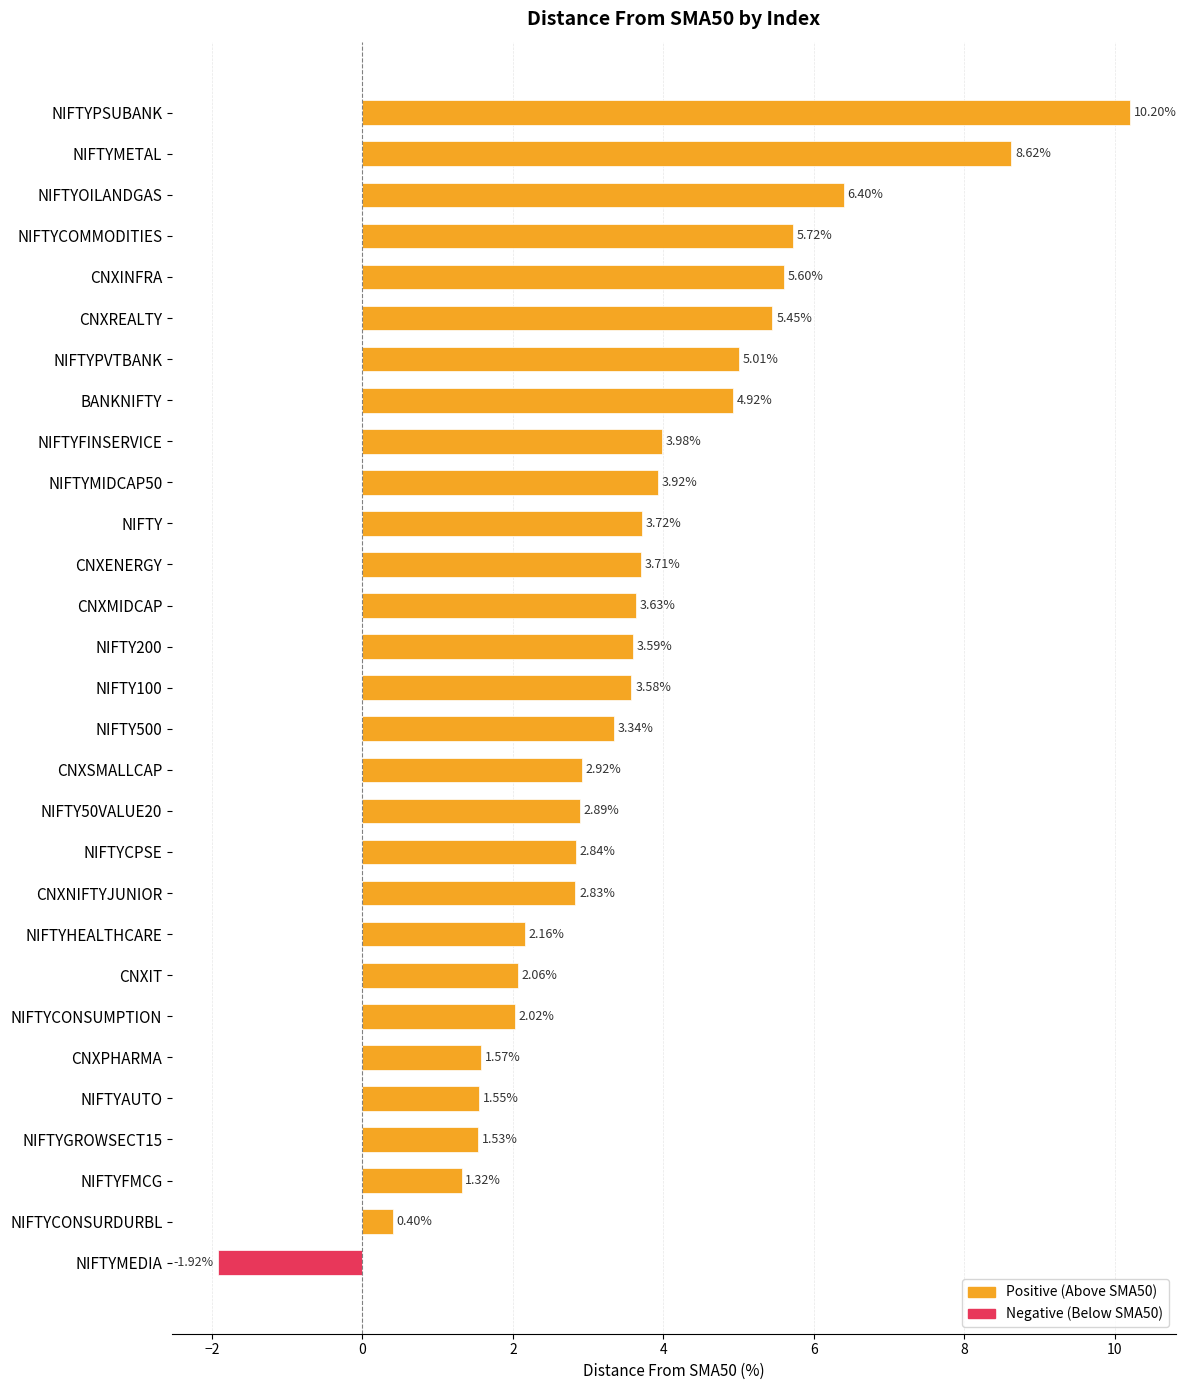

At which label is the value closest to 4?

NIFTYFINSERVICE